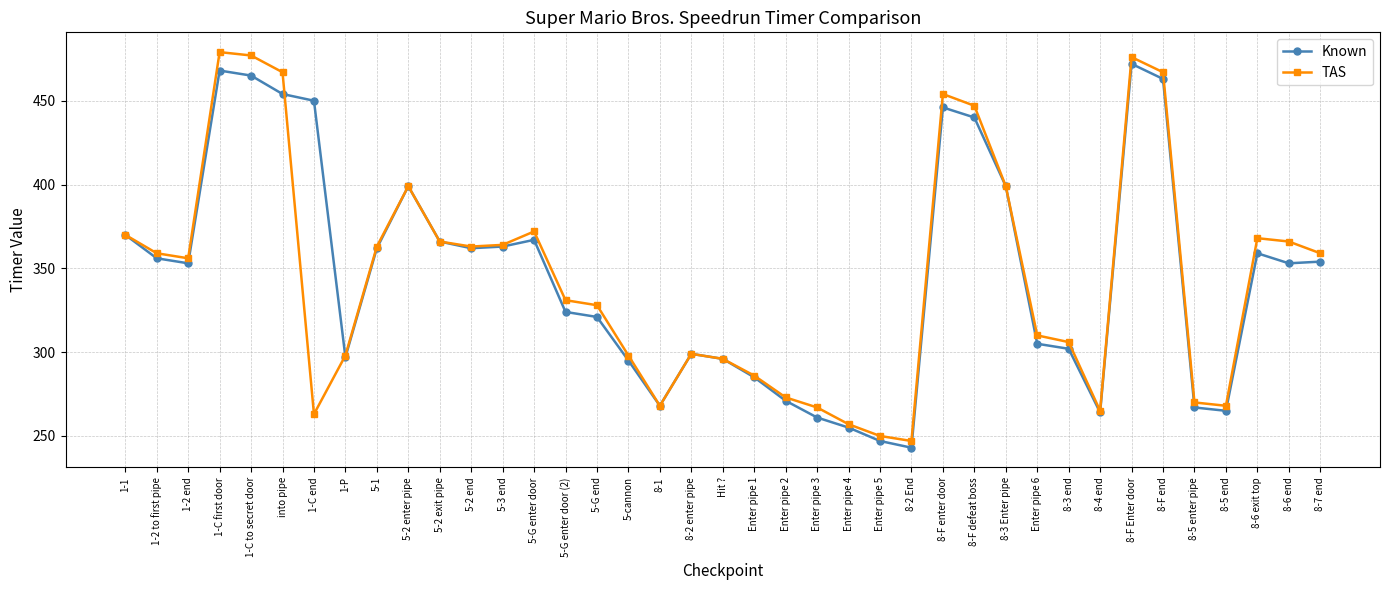

At how many categories does at least one series exceed 428?

8